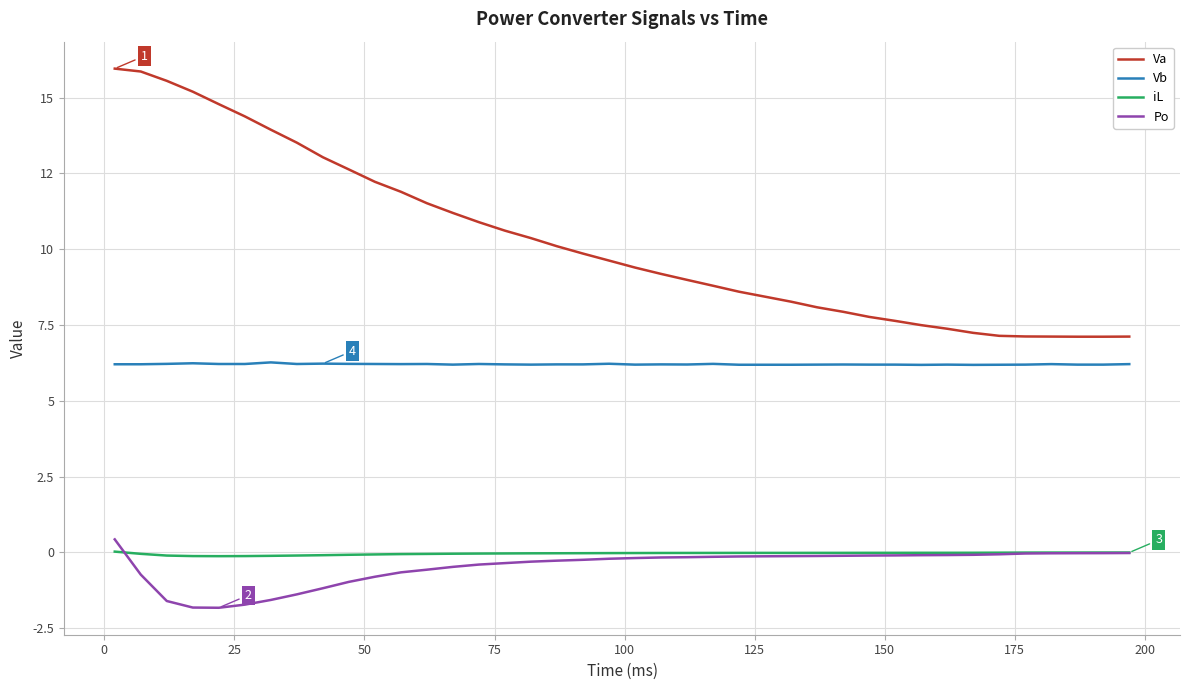

What is the maximum value shown in the chart?

16.0